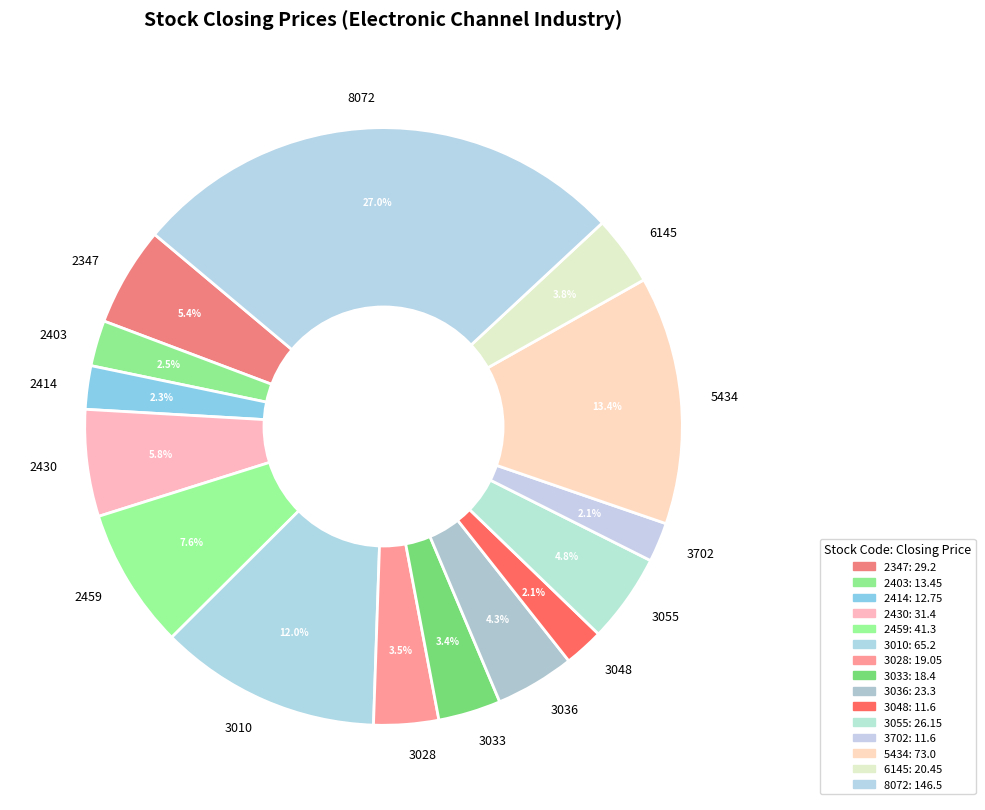

Is it true that 2459 is 8% of the pie?

True